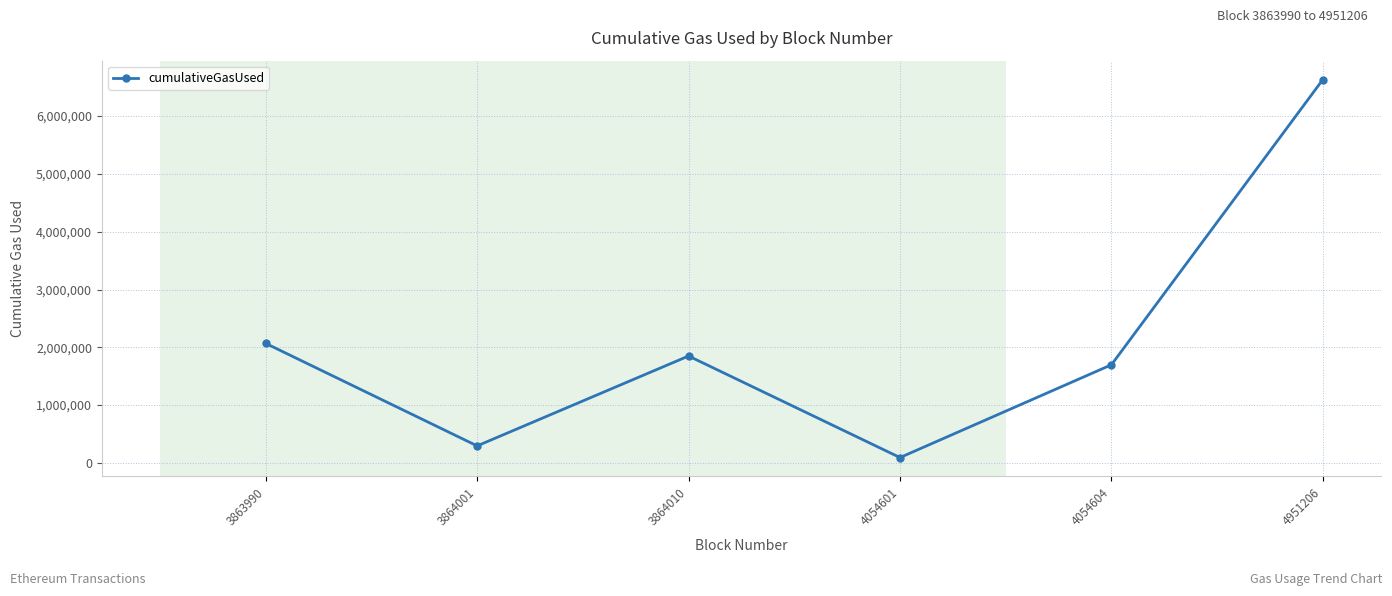

Approximately how many times larger is the value at 3864001 compared to 3864010?

0.2